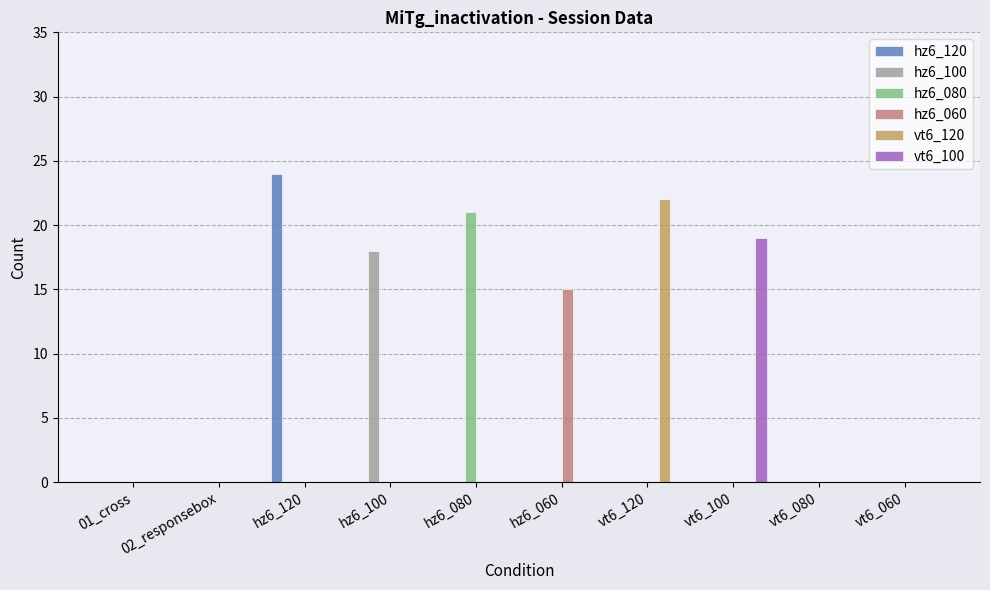

What is the sum of all hz6_100 values?

18